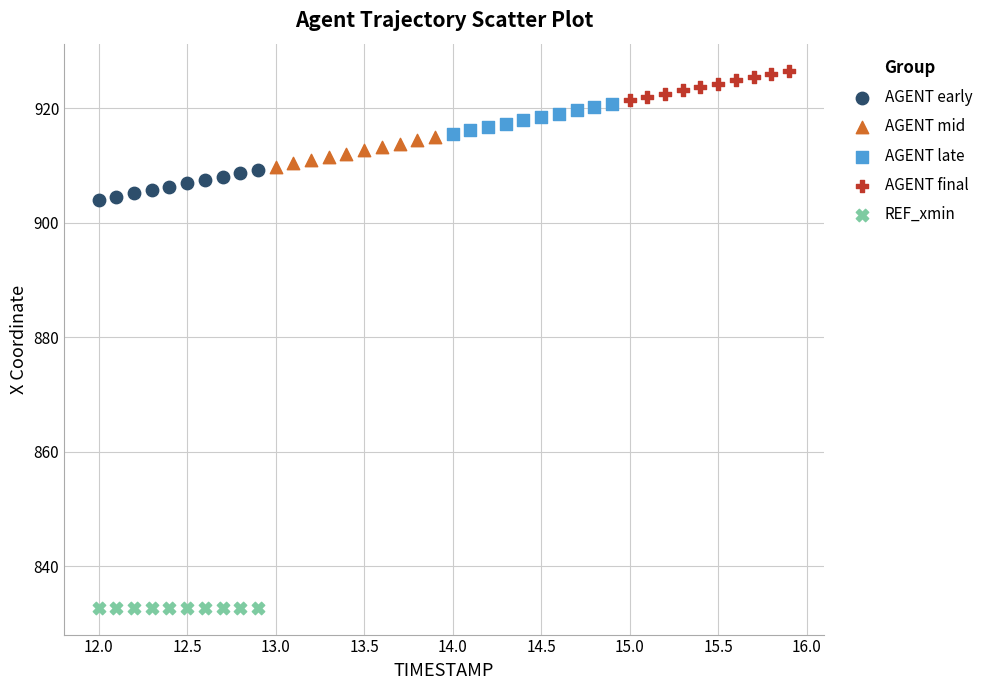

Which series reaches the minimum Y coordinate?

REF_xmin